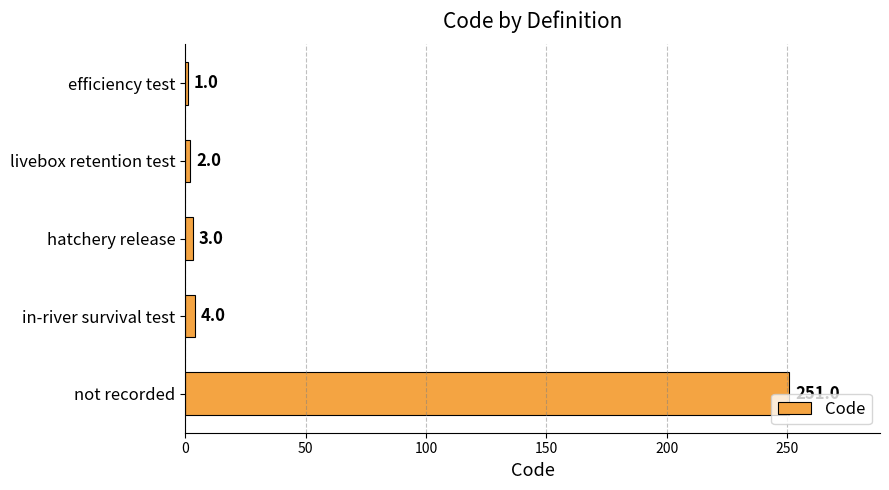

List the labels in order of value, smallest first.

efficiency test, livebox retention test, hatchery release, in-river survival test, not recorded